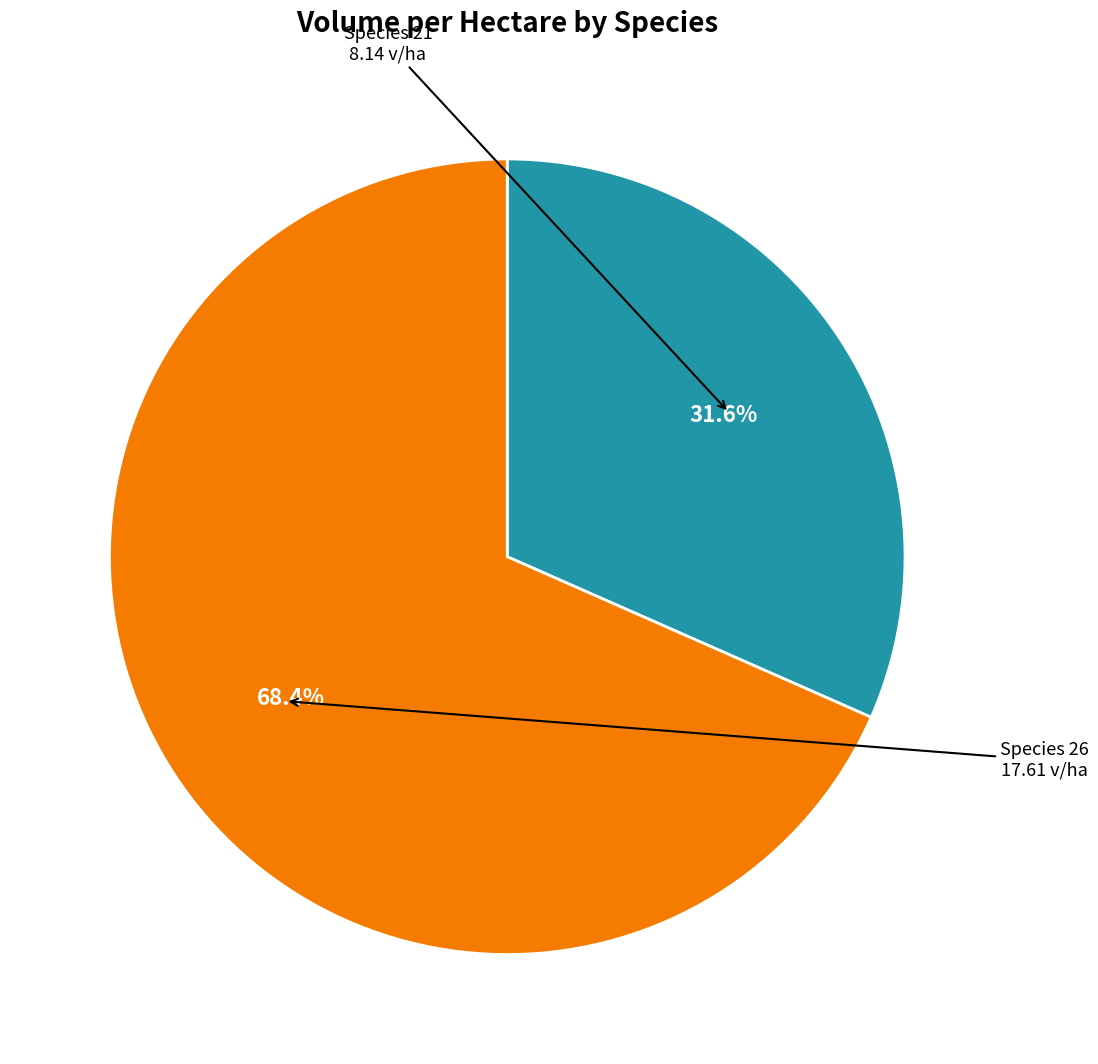

What is the smallest slice in the pie chart?

Species 21